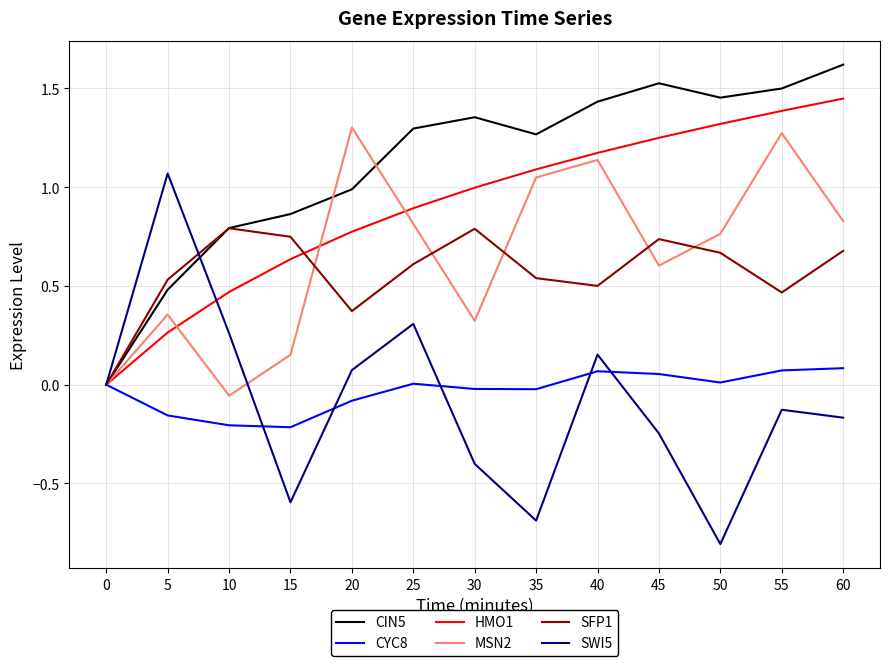

Which series has the largest total across all categories?

CIN5